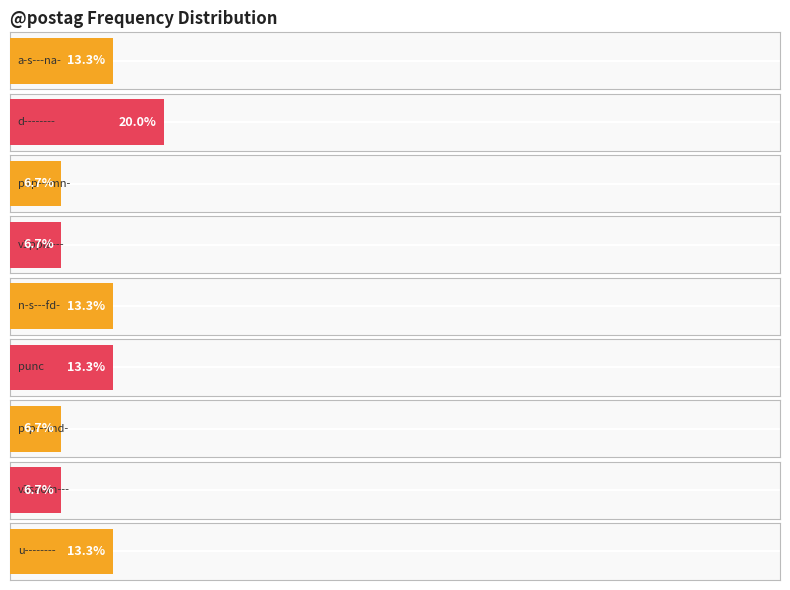

The value at v3saom--- is 0. True or false?

False